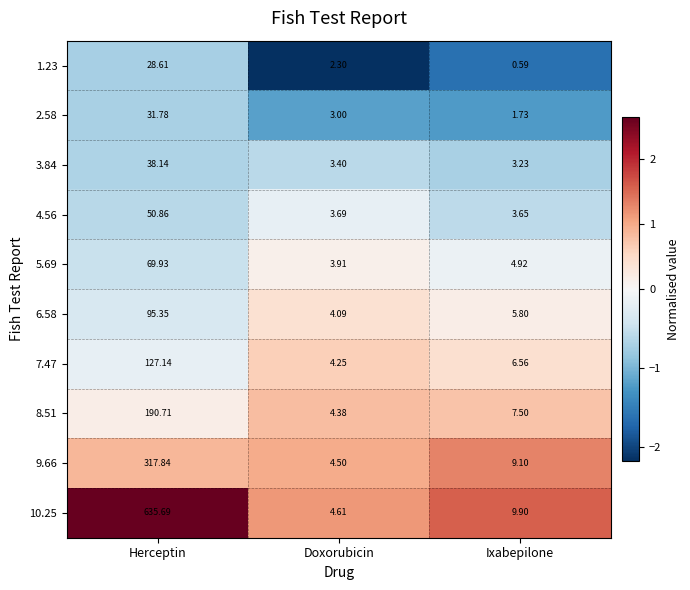

What is the greatest value displayed?

635.7